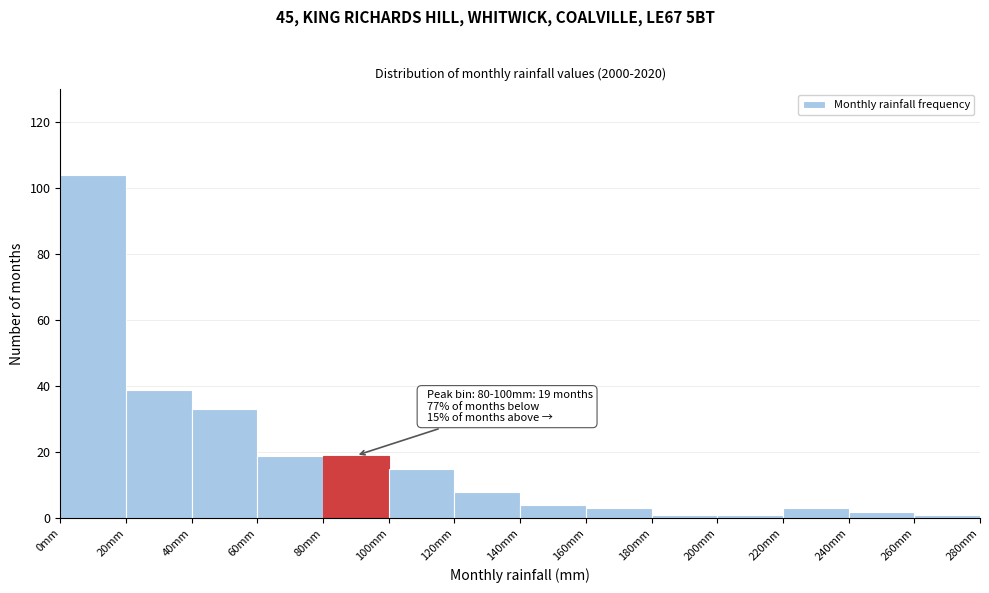

Which range on the x-axis has the tallest bar?

0 to 20